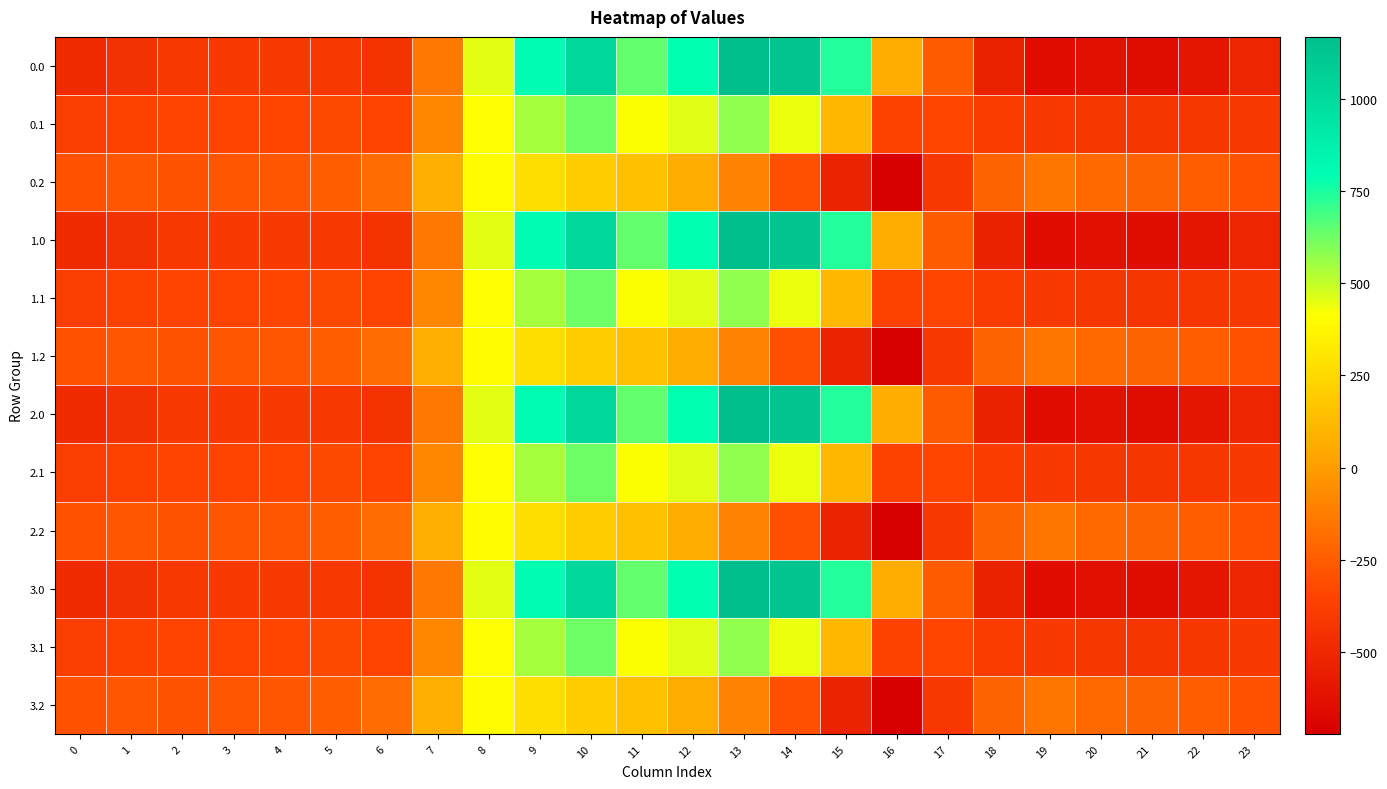

How many categories are shown in the chart?

24